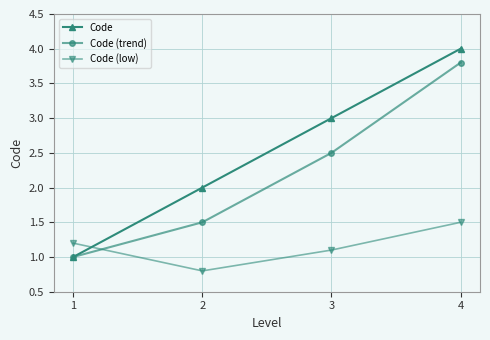

How many intersections are there between Code and Code (low)?

1